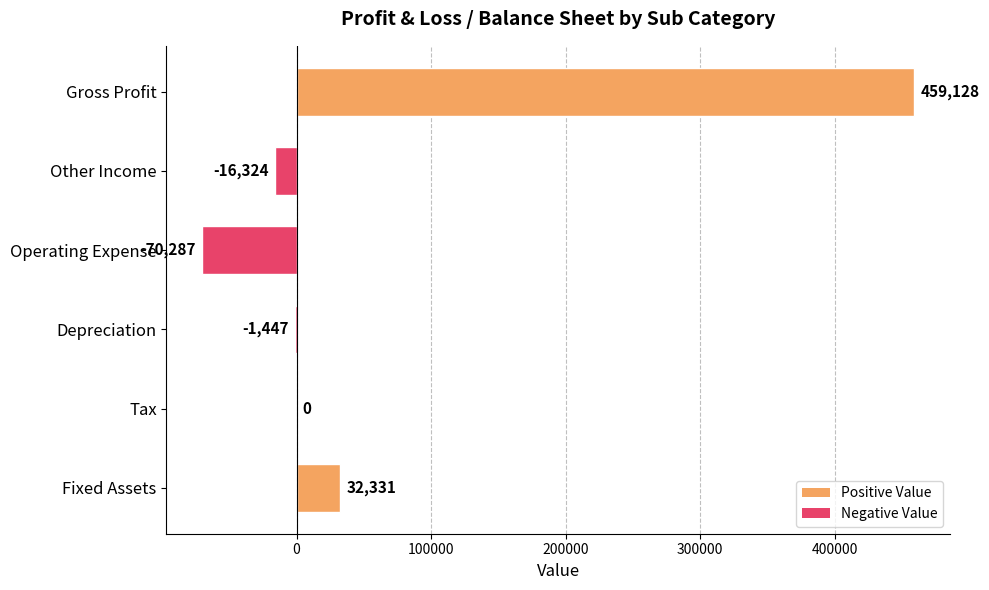

What is the sum of the values at Operating Expense and Other Income?

-86611.0